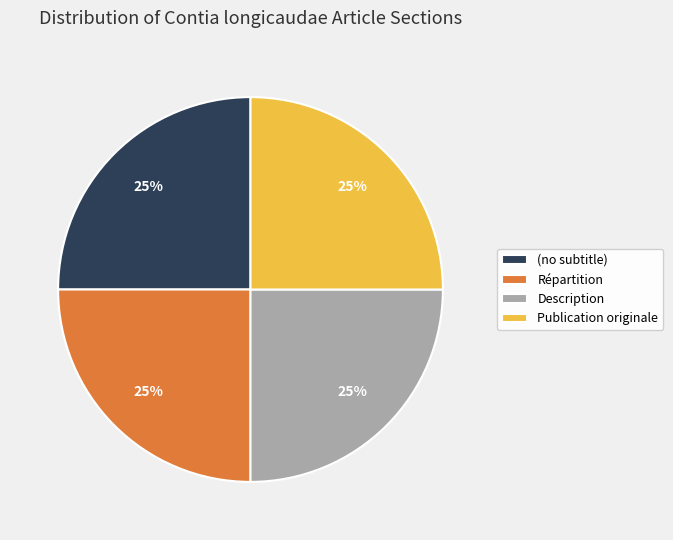

To the nearest percent, what is the average slice percentage?

25%